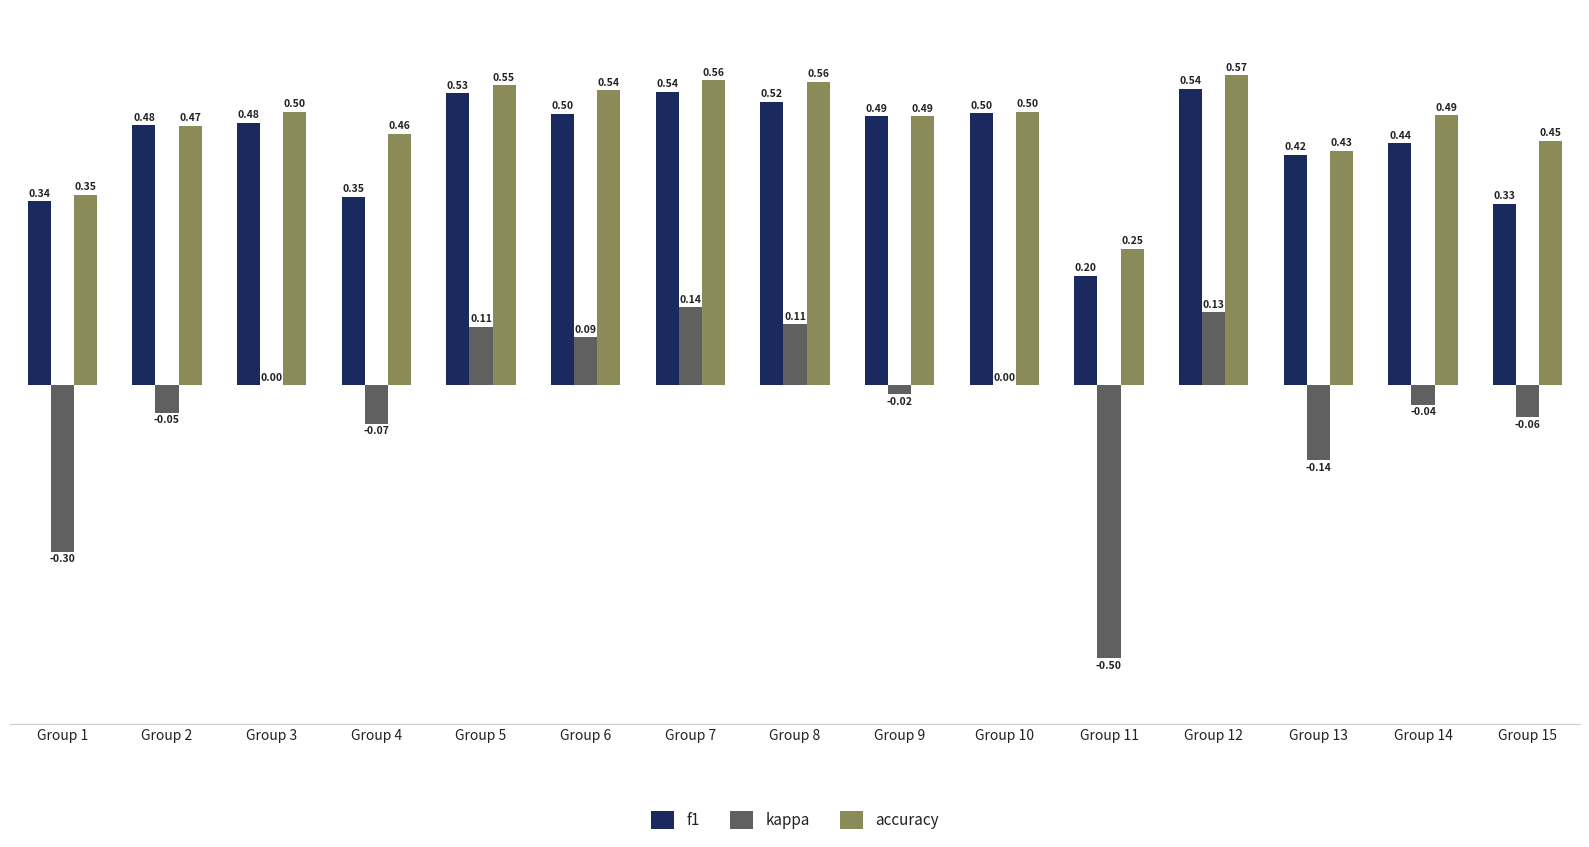

What is the sum of all f1 values?

6.6